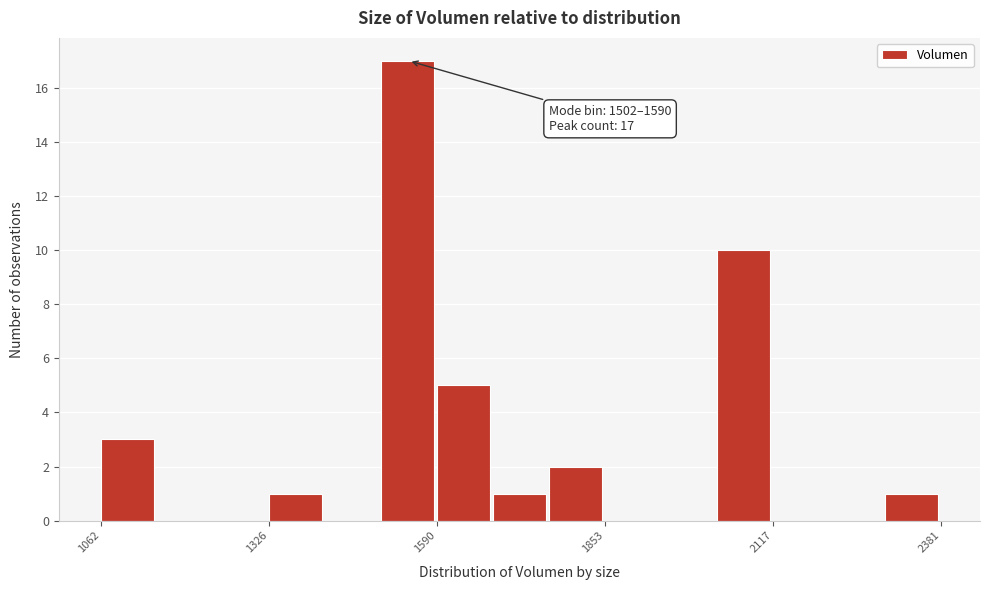

Around what value on the x-axis is the tallest bar? Give the approximate position of its centre, as read against the axis.

1550